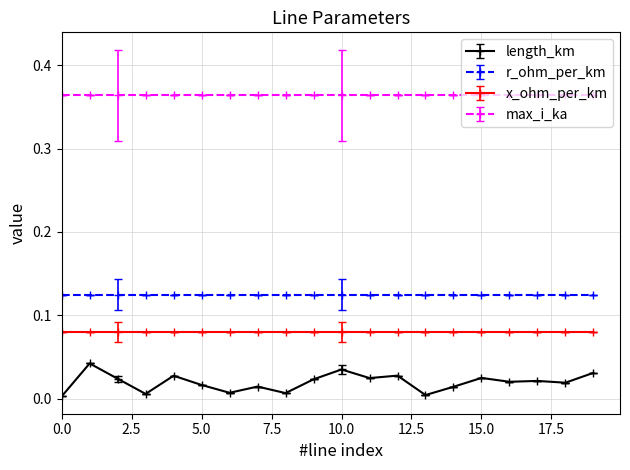

How many distinct data groups are displayed?

4